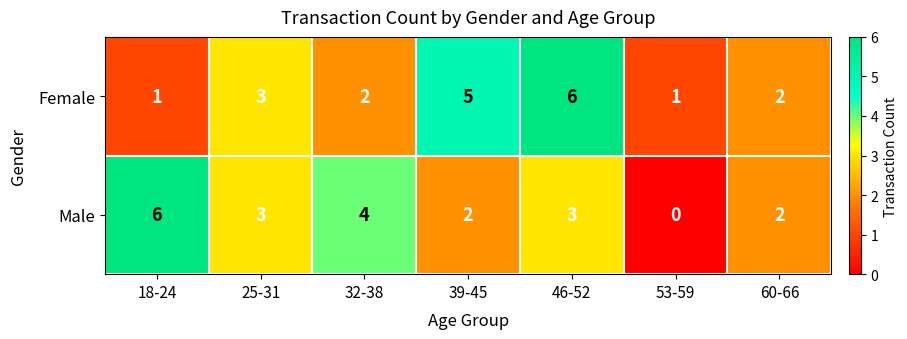

Rank the series at 32-38 from highest to lowest value.

Male, Female